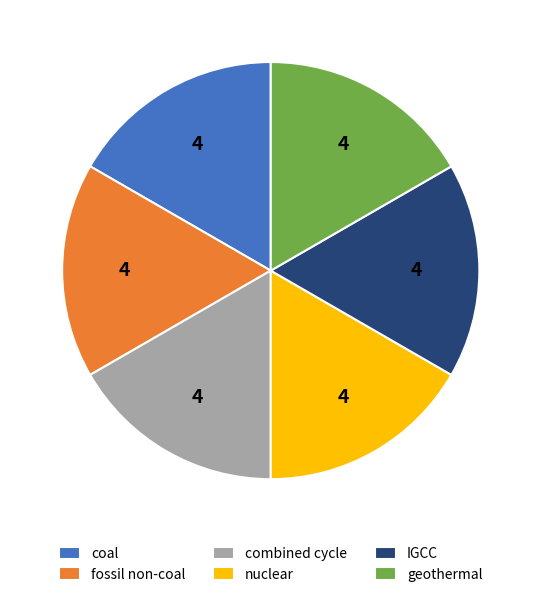

Is the sum of IGCC and geothermal greater than half?

No